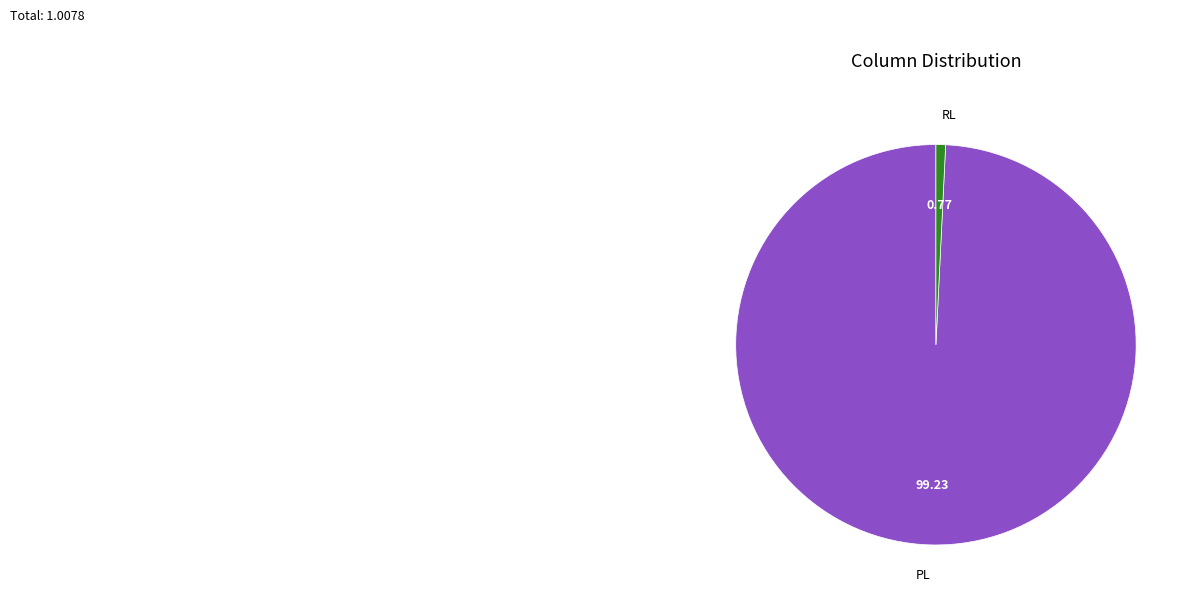

How many segments does this pie chart have?

2